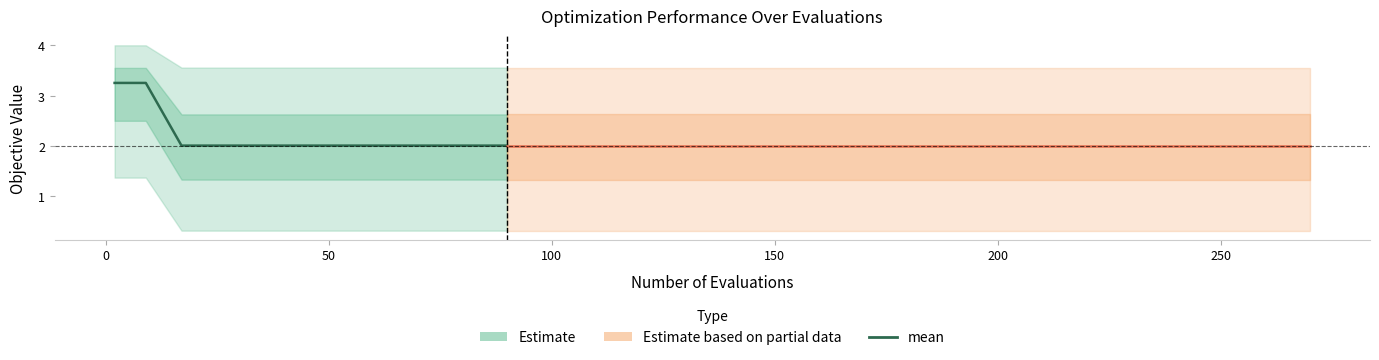

Where is the data nearest to the value 2?

50